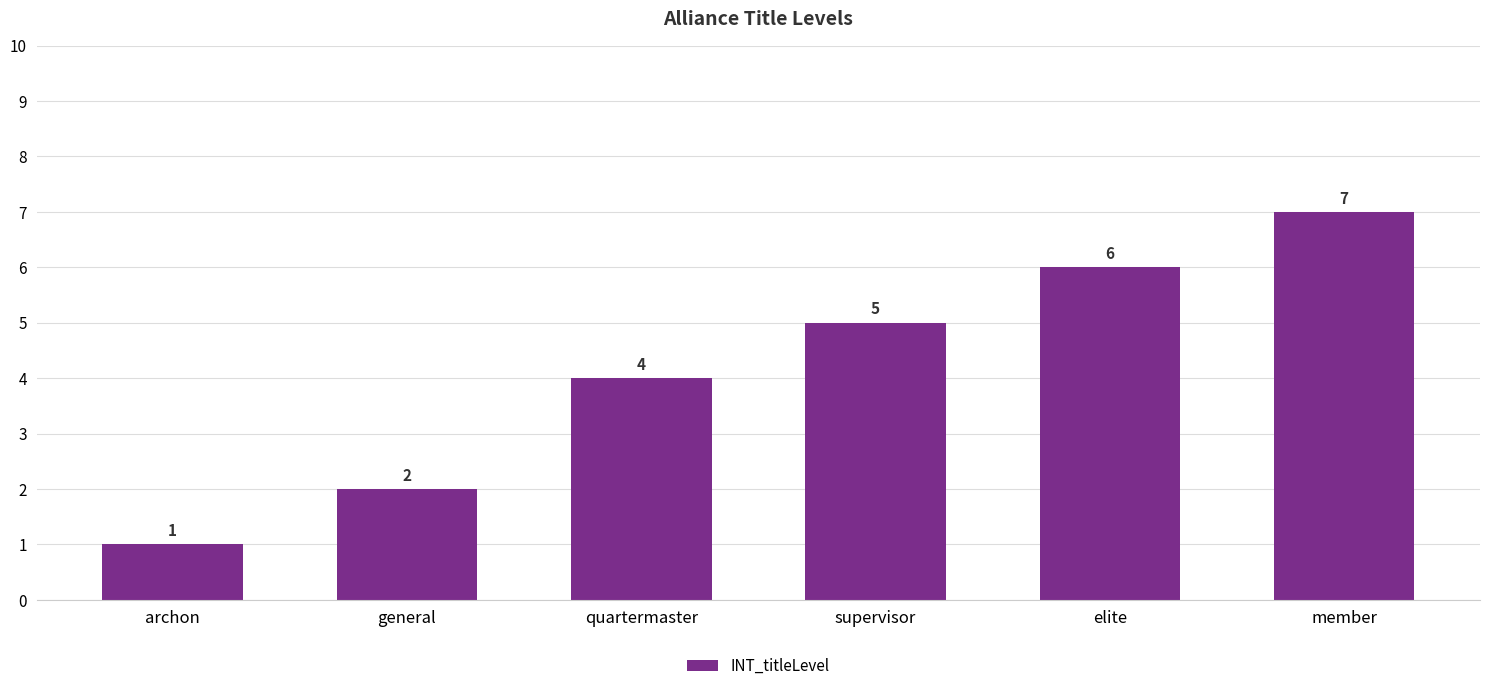

Approximately how many times larger is the value at supervisor compared to elite?

0.8